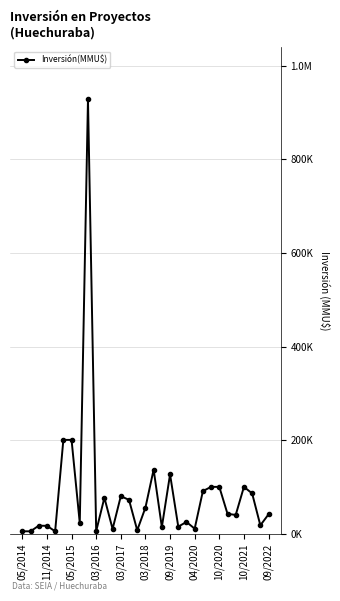

Is this an area chart (filled region under the line)?

No